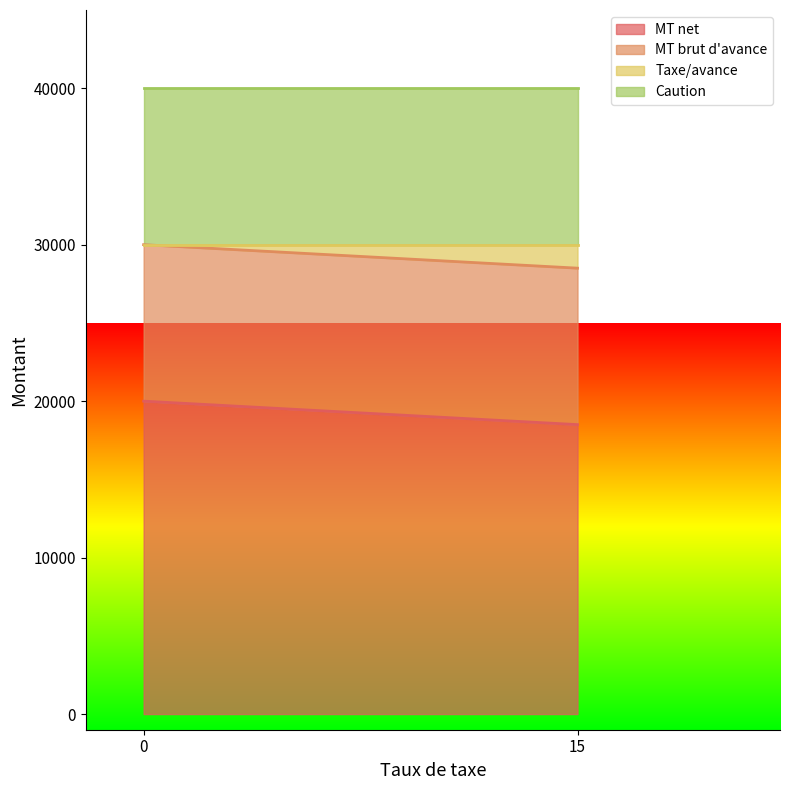

Rank the categories by Taxe/avance value from lowest to highest.

0, 15